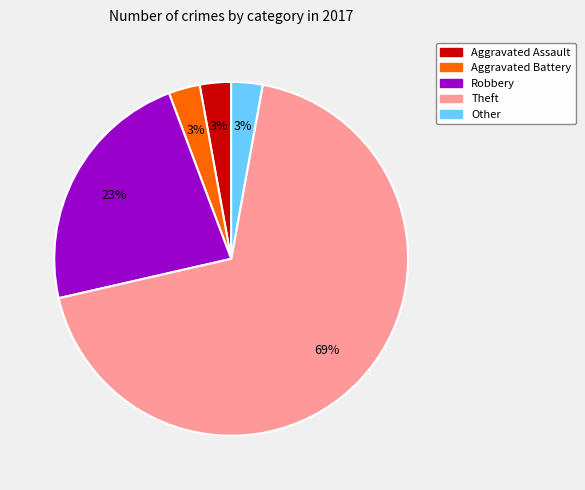

Which category accounts for the majority?

Theft